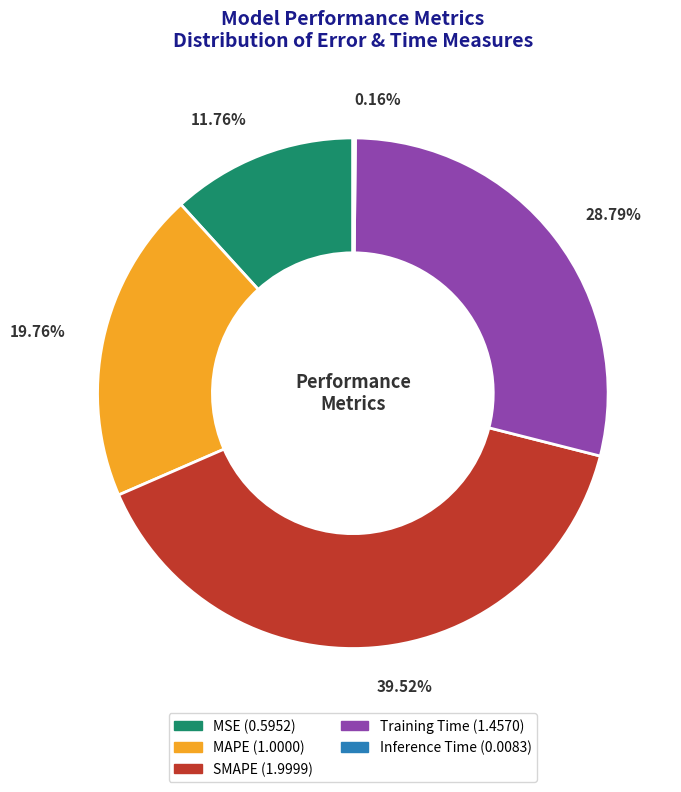

Which slice is the largest?

SMAPE